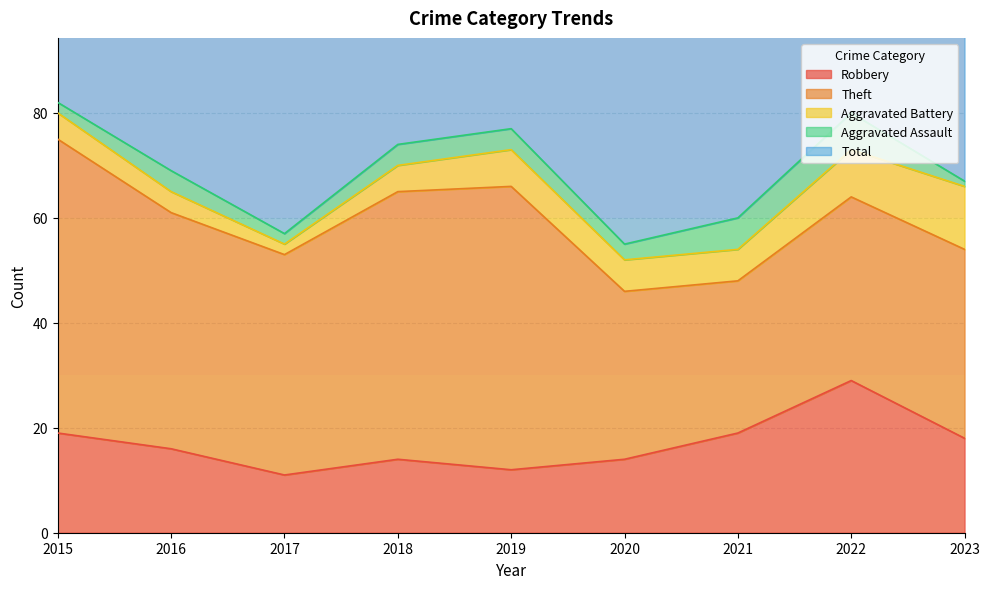

Reading left to right, what are all the values shown in this chart?

Robbery: 19	16	11	14	12	14	19	29	18
Theft: 56	45	42	51	54	32	29	35	36
Aggravated Battery: 5	4	2	5	7	6	6	9	12
Aggravated Assault: 2	4	2	4	4	3	6	7	1
Total: 82	70	59	74	77	56	60	82	69